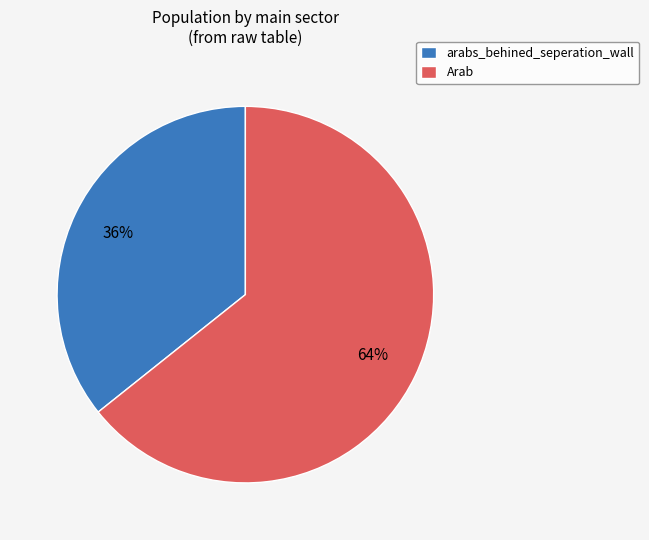

Is it true that arabs_behined_seperation_wall is 1% of the pie?

False